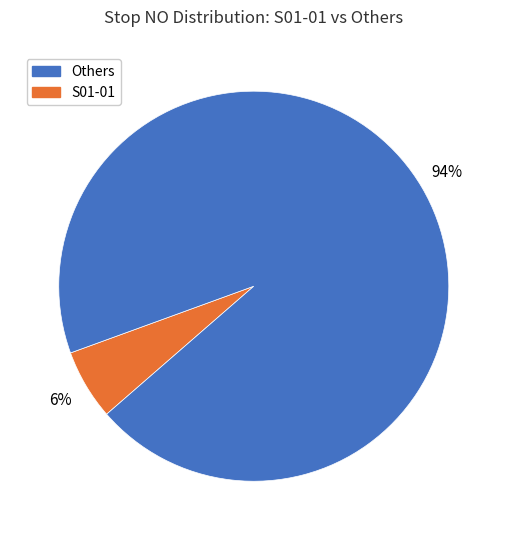

To the nearest percent, what is the average slice percentage?

50%